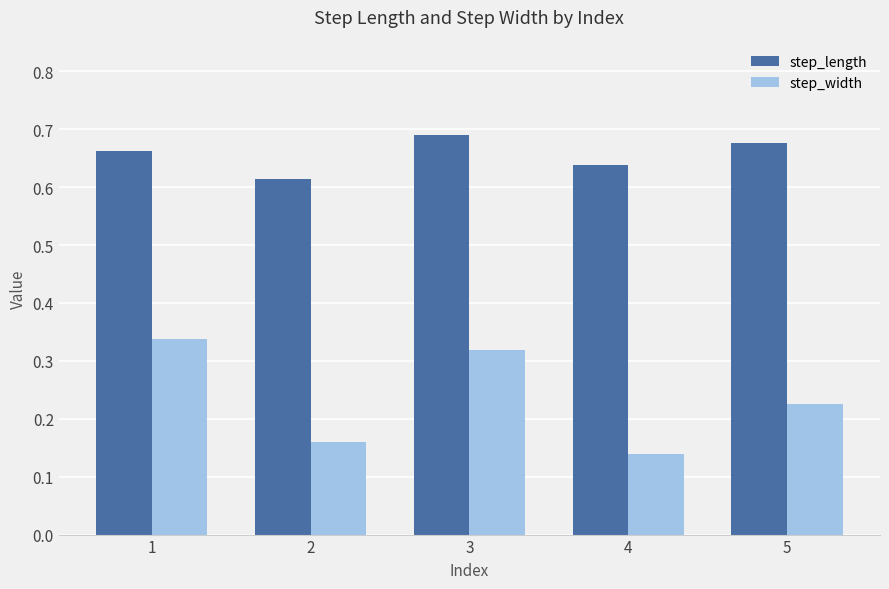

Does the chart contain stacked bars?

No